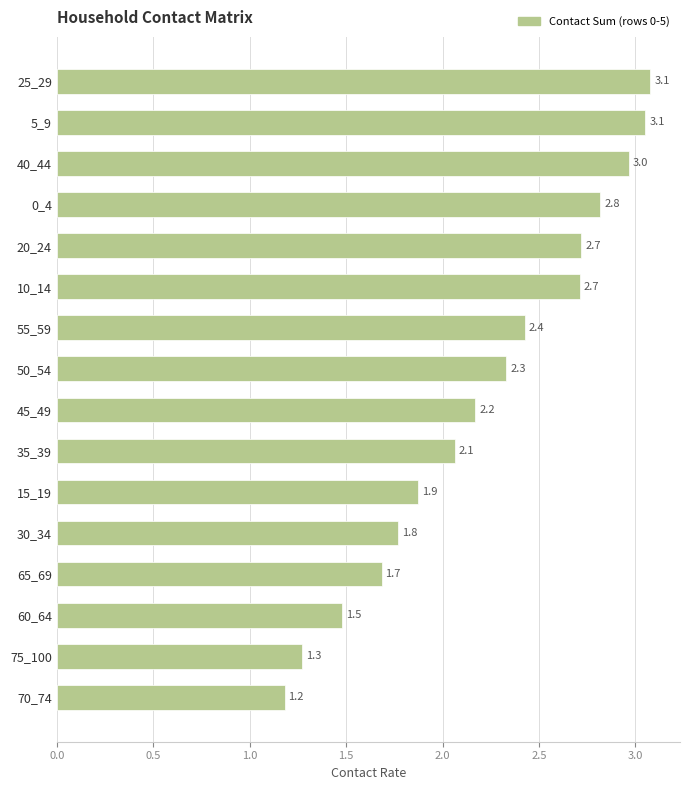

Between 60_64 and 25_29, which is larger?

25_29